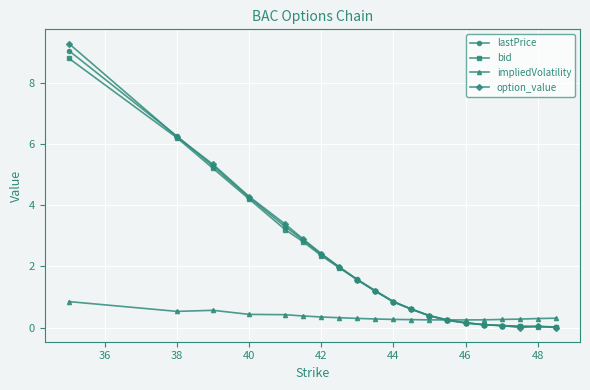

Which series has the widest spread of values?

option_value